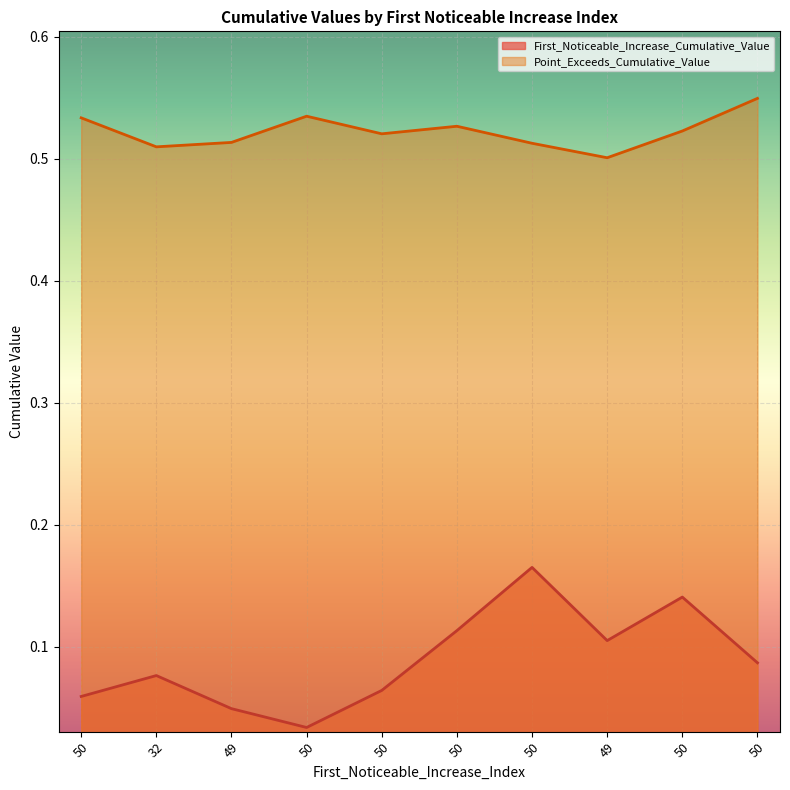

At how many categories does at least one series exceed 0?

10